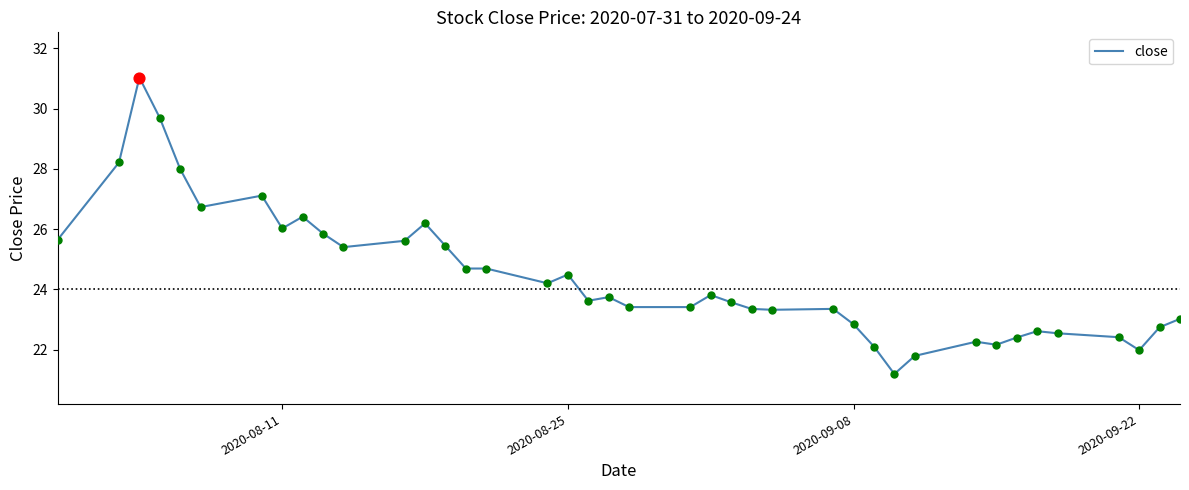

What is the maximum value shown in the chart?

31.0